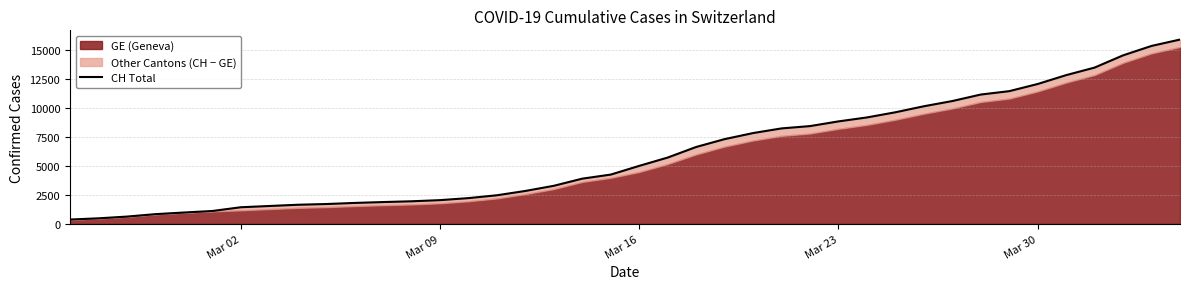

How many lines are shown in the chart?

1